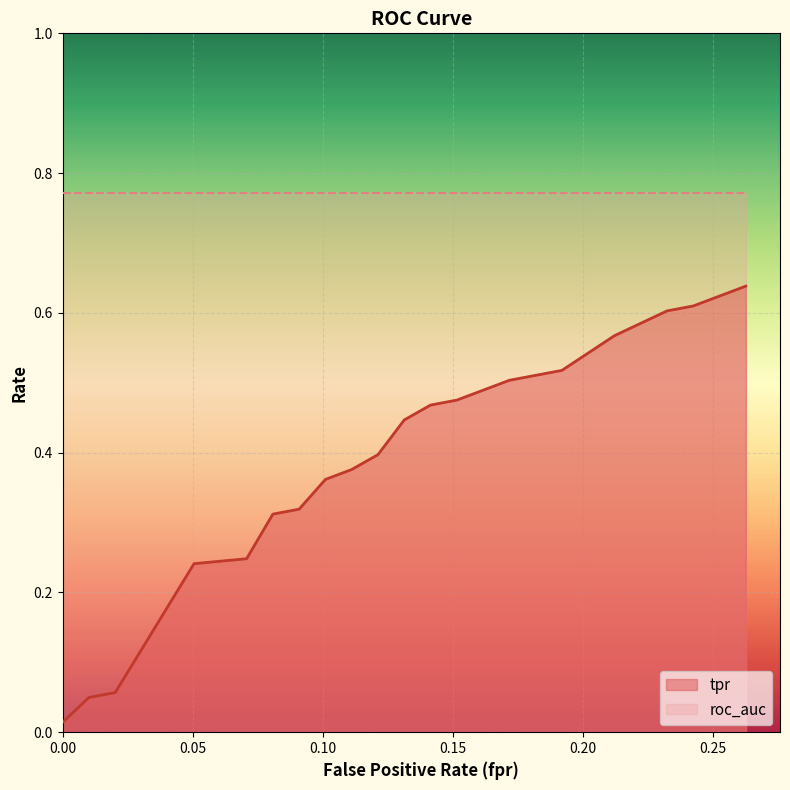

What is the difference between the highest and lowest values at 5?

0.7